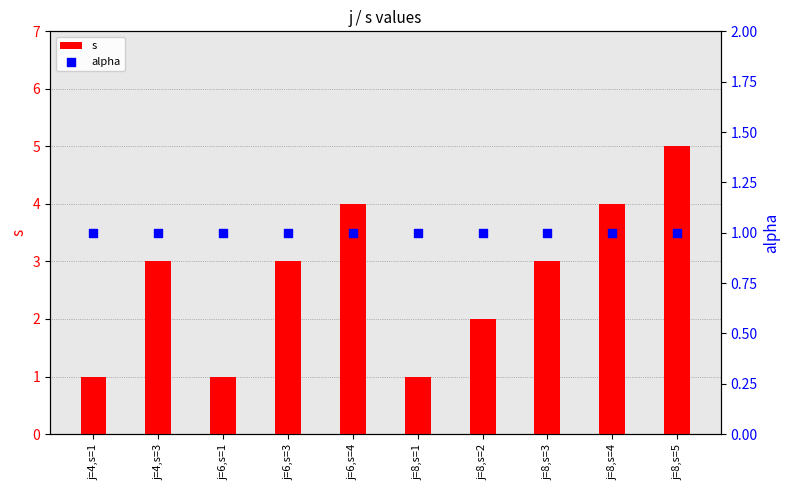

Which series has the widest spread of Y values?

s